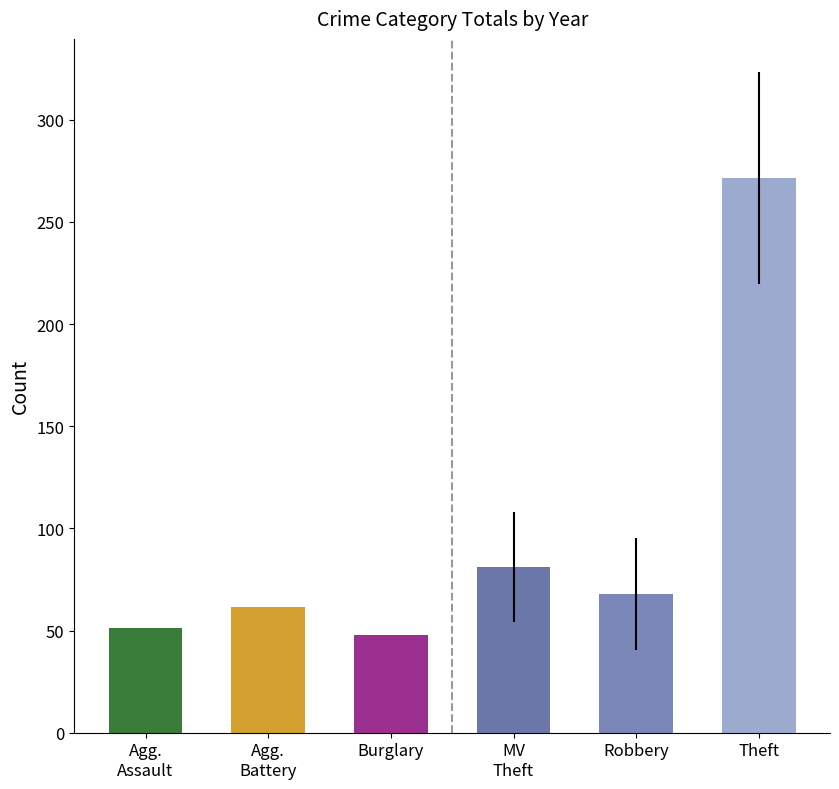

Reading left to right, what are all the values shown in this chart?

Aggravated Assault: 2015=35	2016=60	2017=53	2018=51	2019=54	2020=39	2021=45	2022=44	2023=58	2024=77	2025=50
Aggravated Battery: 2015=54	2016=74	2017=57	2018=73	2019=51	2020=52	2021=62	2022=71	2023=68	2024=70	2025=45
Burglary: 2015=65	2016=72	2017=77	2018=59	2019=56	2020=56	2021=24	2022=35	2023=29	2024=14	2025=40
Motor Vehicle Theft: 2015=56	2016=95	2017=96	2018=81	2019=64	2020=62	2021=49	2022=71	2023=138	2024=119	2025=59
Robbery: 2015=49	2016=89	2017=100	2018=63	2019=51	2020=41	2021=56	2022=34	2023=110	2024=110	2025=44
Theft: 2015=293	2016=311	2017=344	2018=287	2019=325	2020=249	2021=159	2022=210	2023=279	2024=298	2025=231